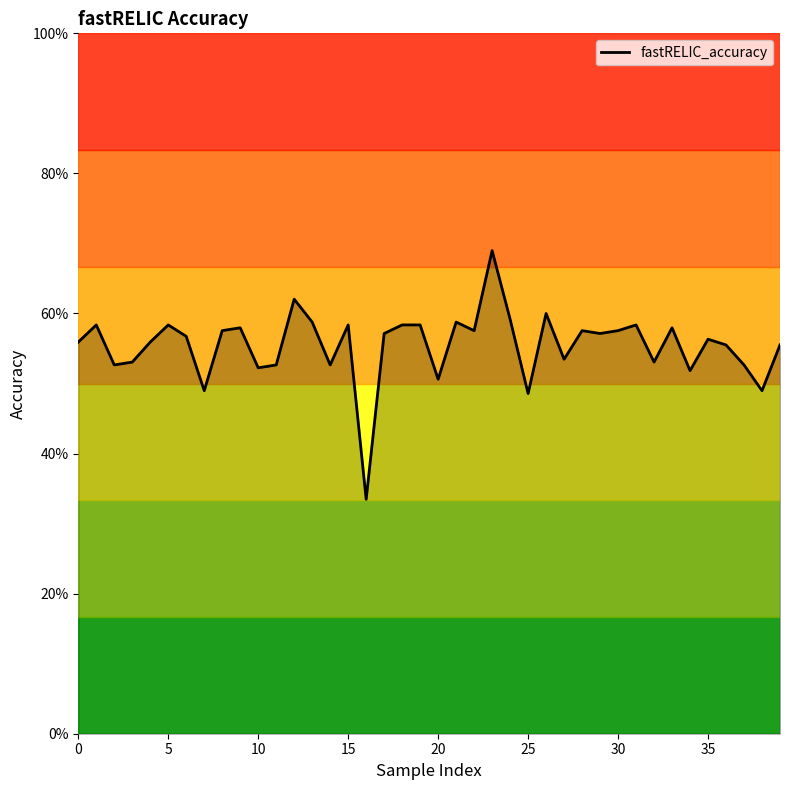

What is the smallest value displayed?

0.3